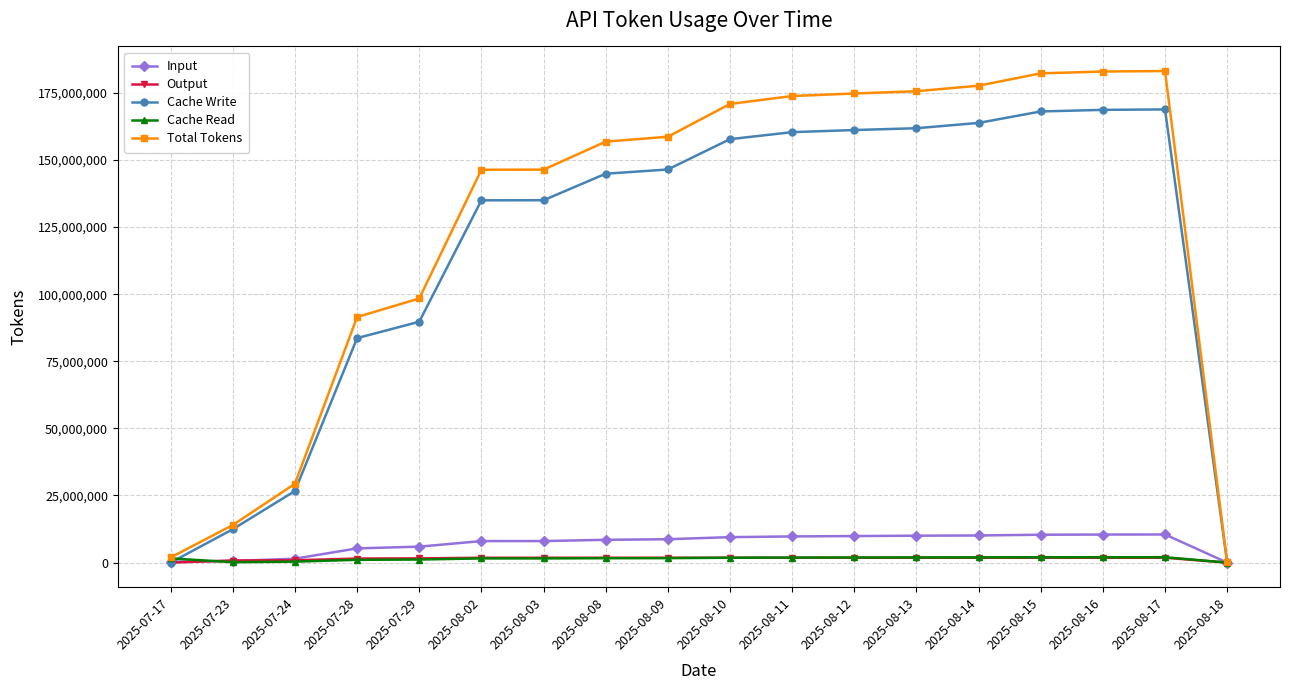

What is the greatest value displayed?

183126199